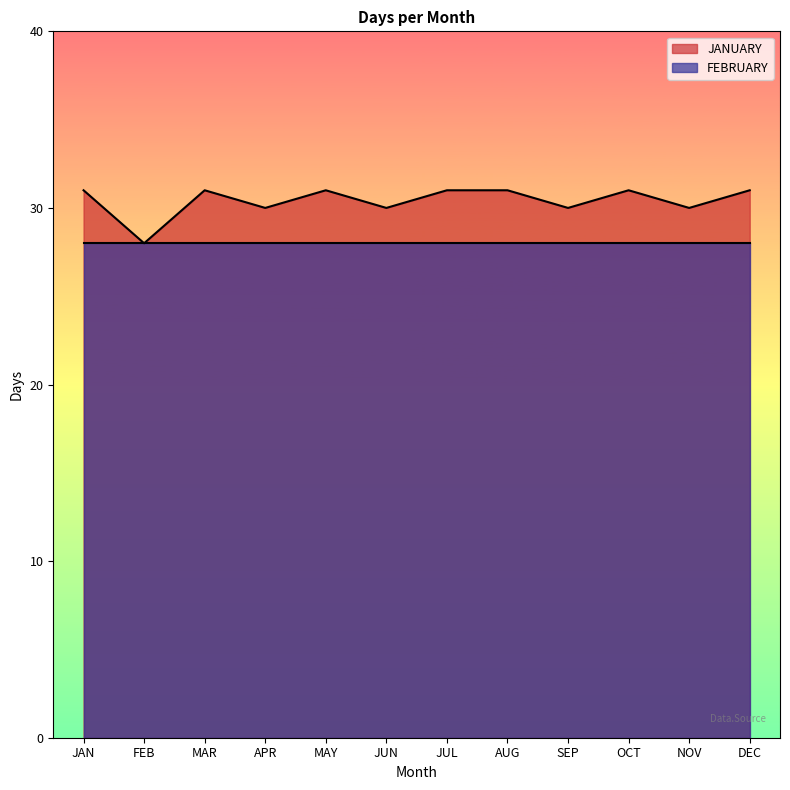

What is the maximum value shown in the chart?

31